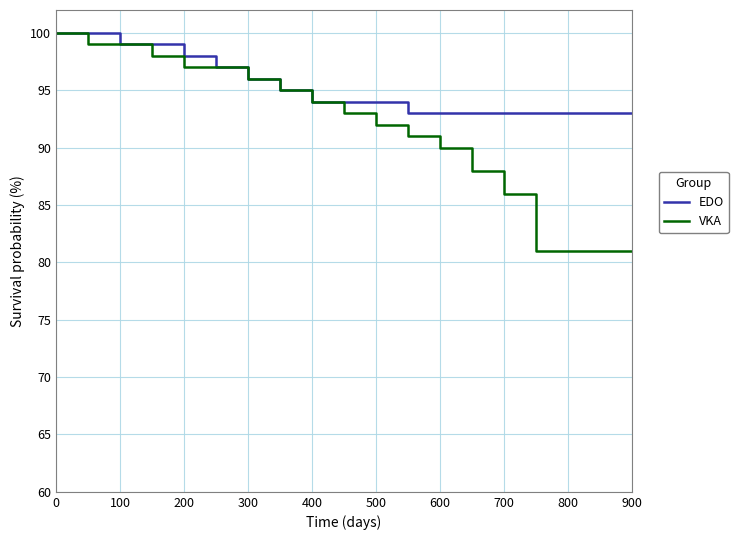

Reading right to left, extract all data points from this chart.

EDO: 93	93	93	93	93	93	93	93	94	94	94	95	96	97	98	99	99	100	100
VKA: 81	81	81	81	86	88	90	91	92	93	94	95	96	97	97	98	99	99	100